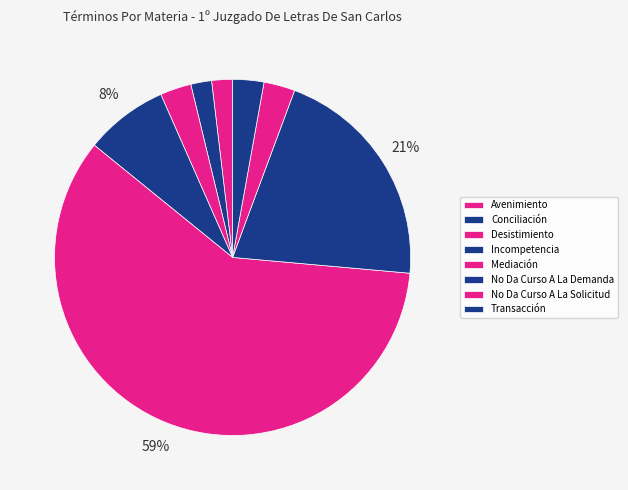

How many slices are in this pie chart?

8